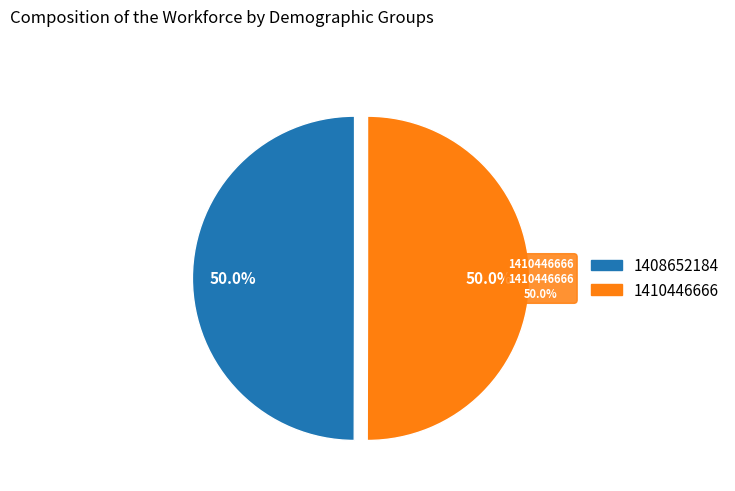

Count the number of slices in the pie.

2